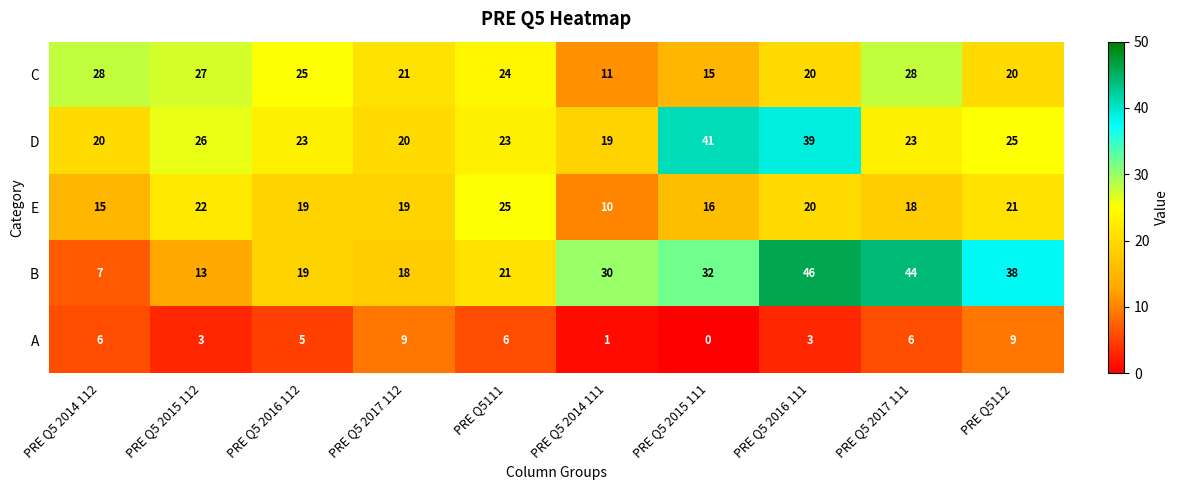

How many values in the C series are below 24?

5